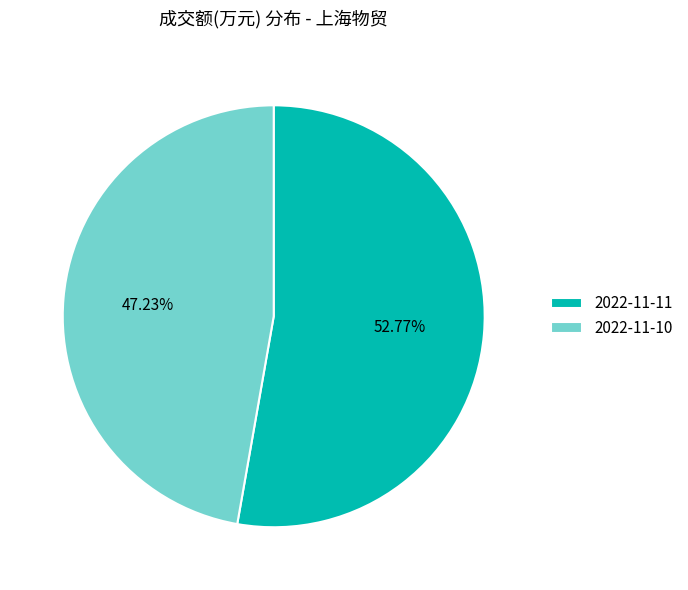

Does 2022-11-11 represent more than half of the total?

Yes